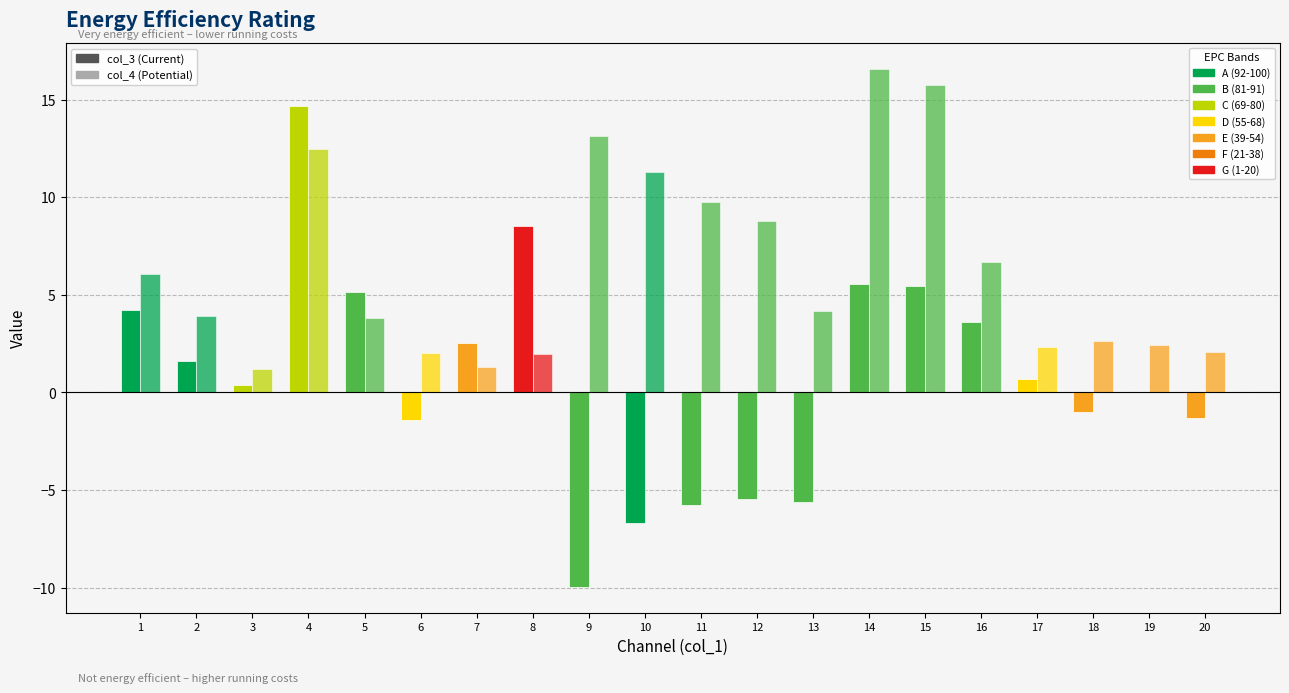

Does the chart contain stacked bars?

No